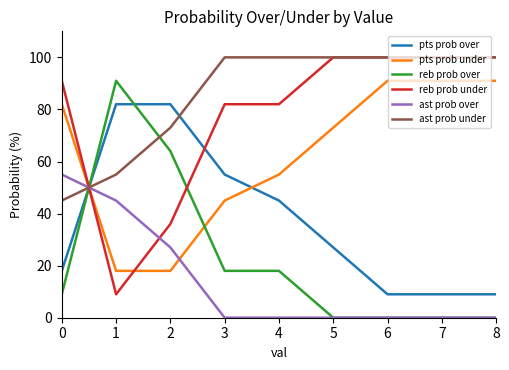

True or false: pts prob over has more than 2 interior local peaks.

False